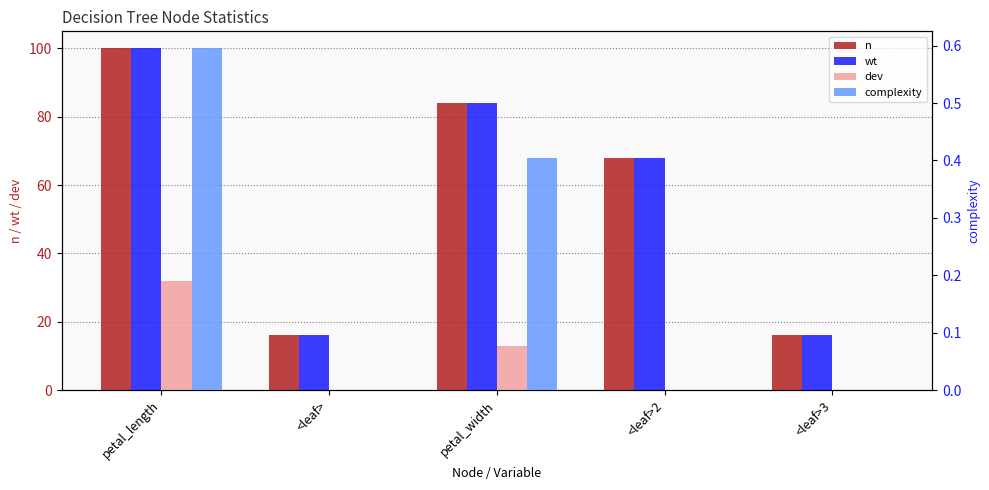

Which series has the largest range (max minus min)?

n